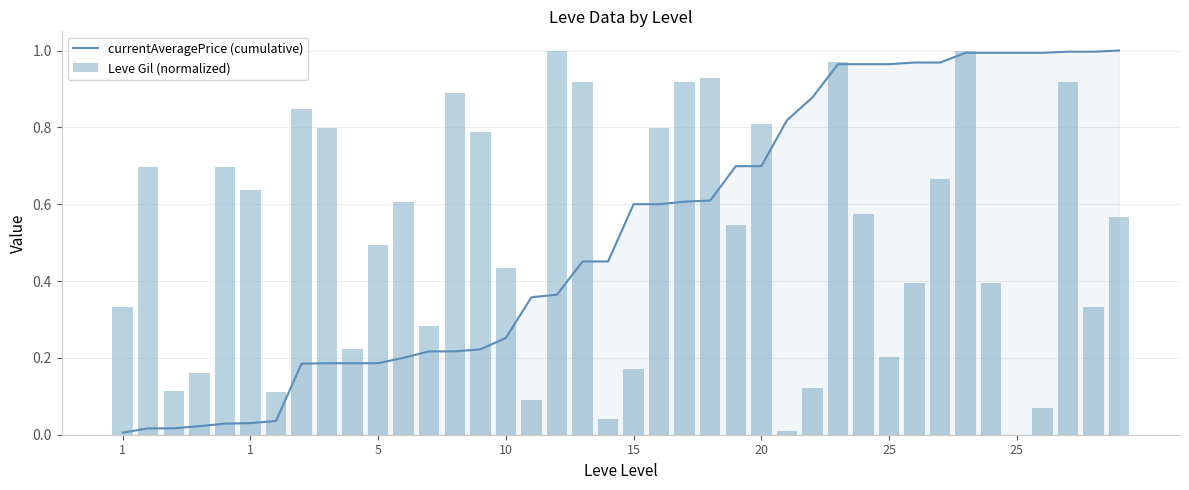

Are the bars horizontal?

No